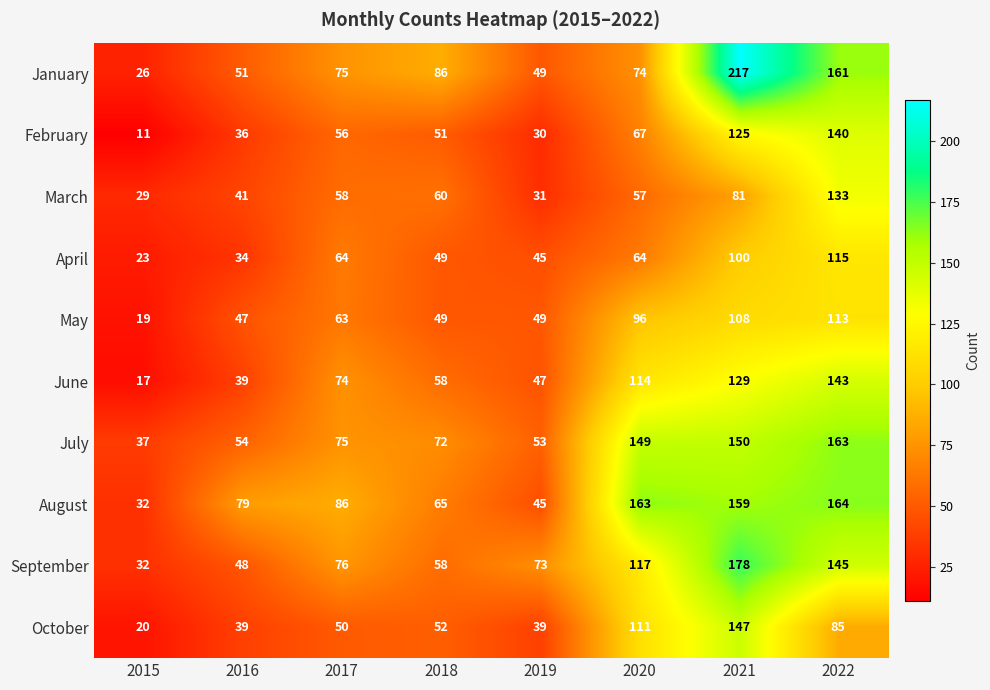

What is the total value across all series at 2016?

468